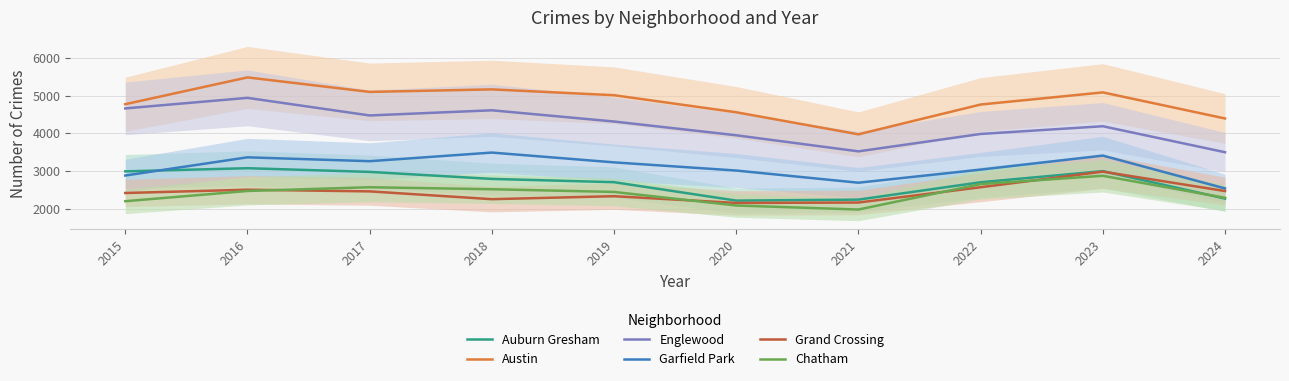

What is the maximum value shown in the chart?

5481